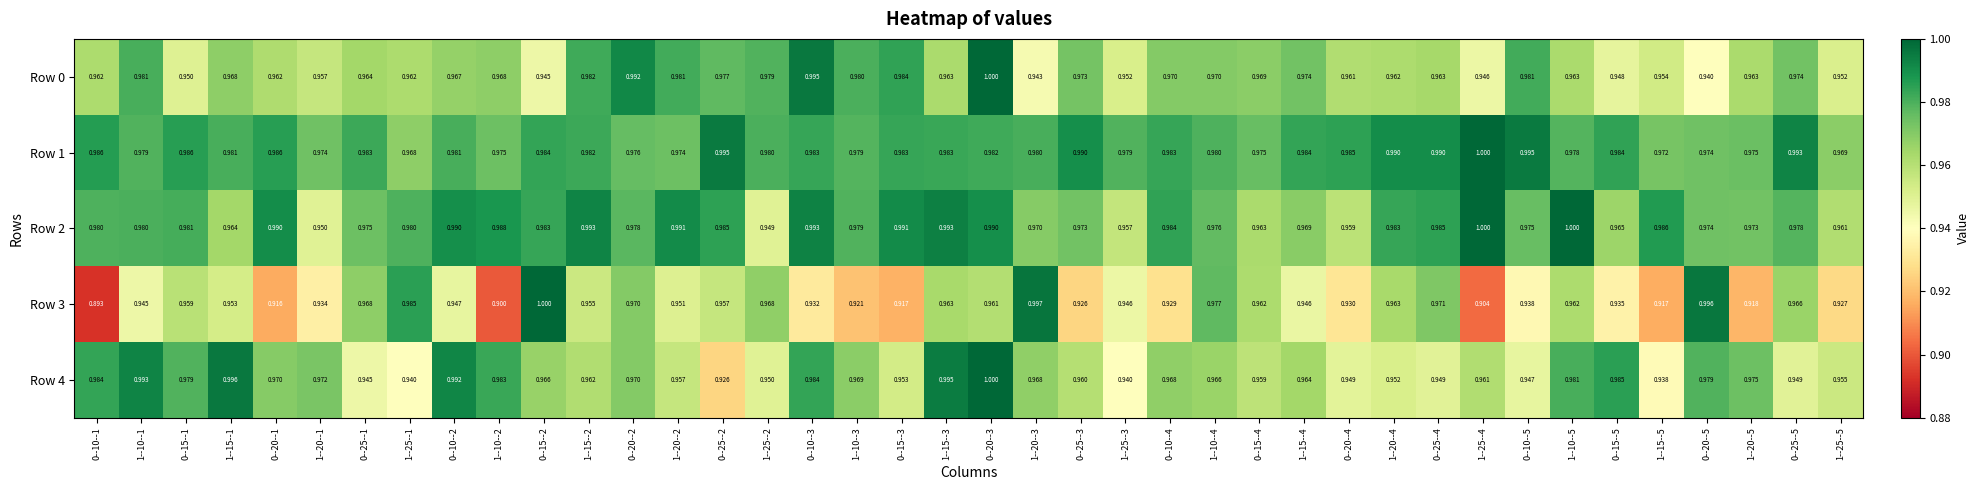

Is the value of Row 2 at 1--25--4 greater than the value of Row 0 at 1--25--1?

Yes